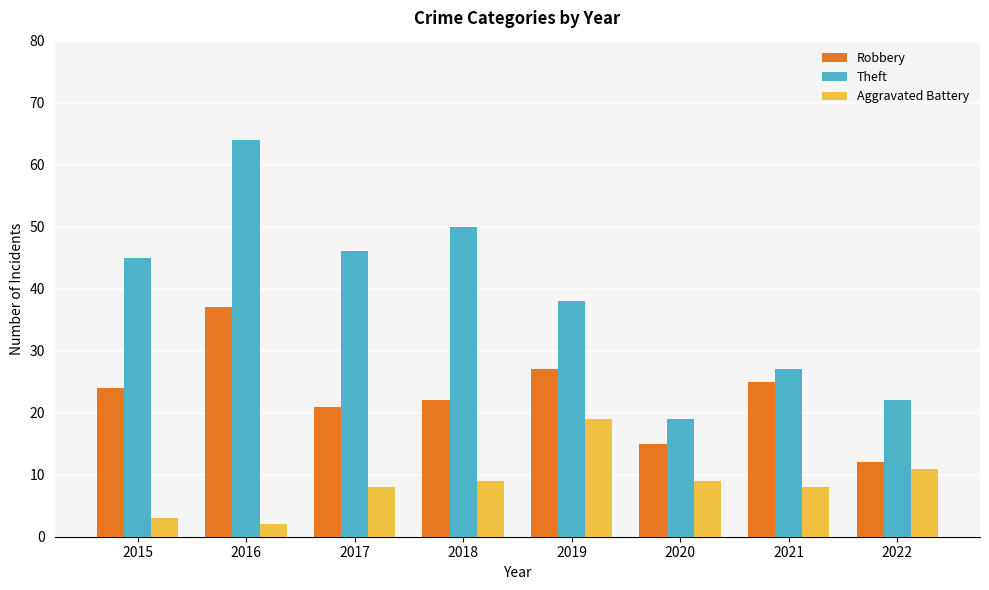

What is the smallest value displayed?

2